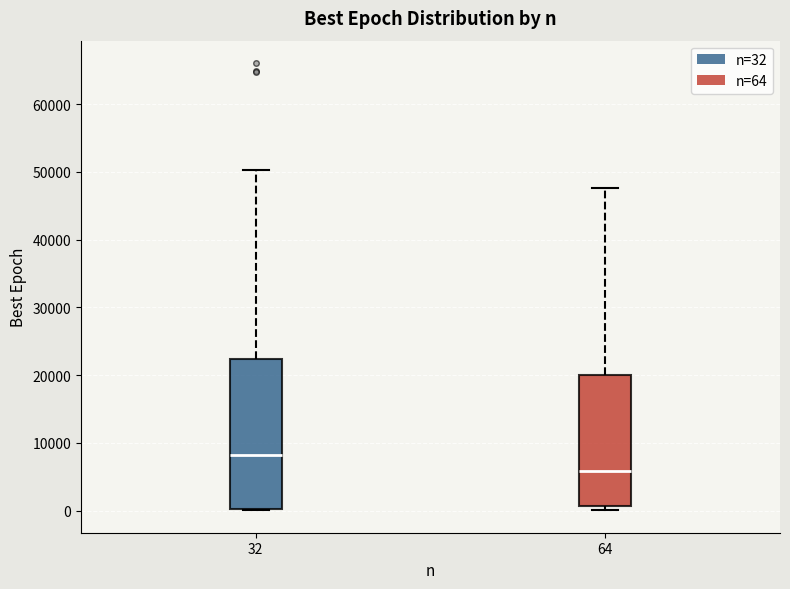

Which box has the lowest median line?

64